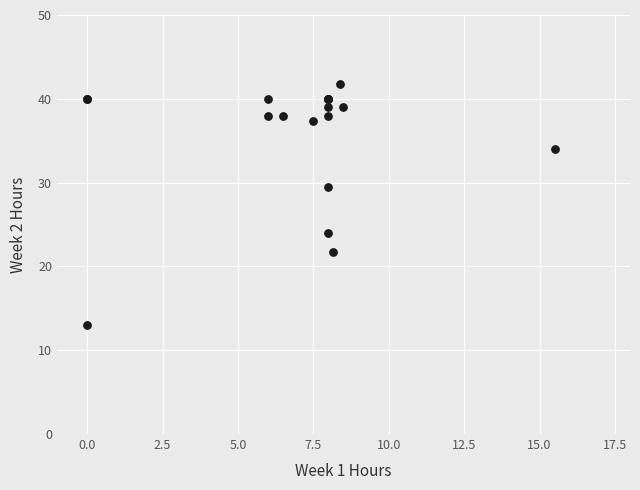

What Y value in the scatter plot is closest to 27?

29.5